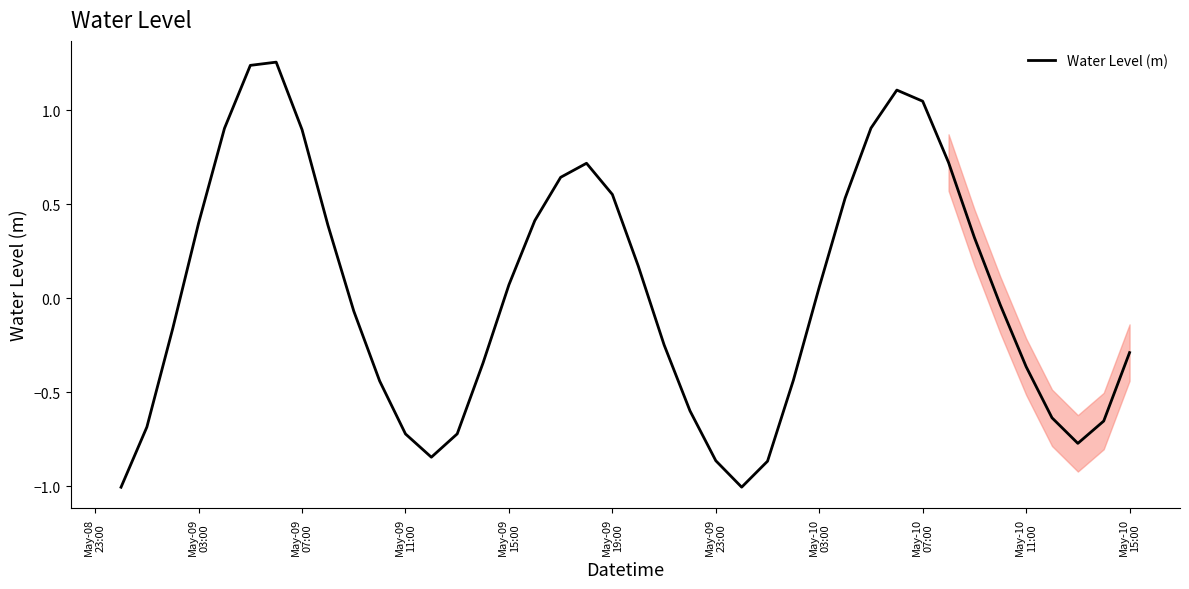

What is the smallest value displayed?

-1.0